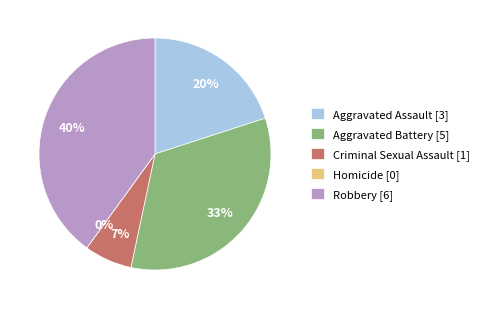

Does Aggravated Battery account for over 50% of the chart?

No